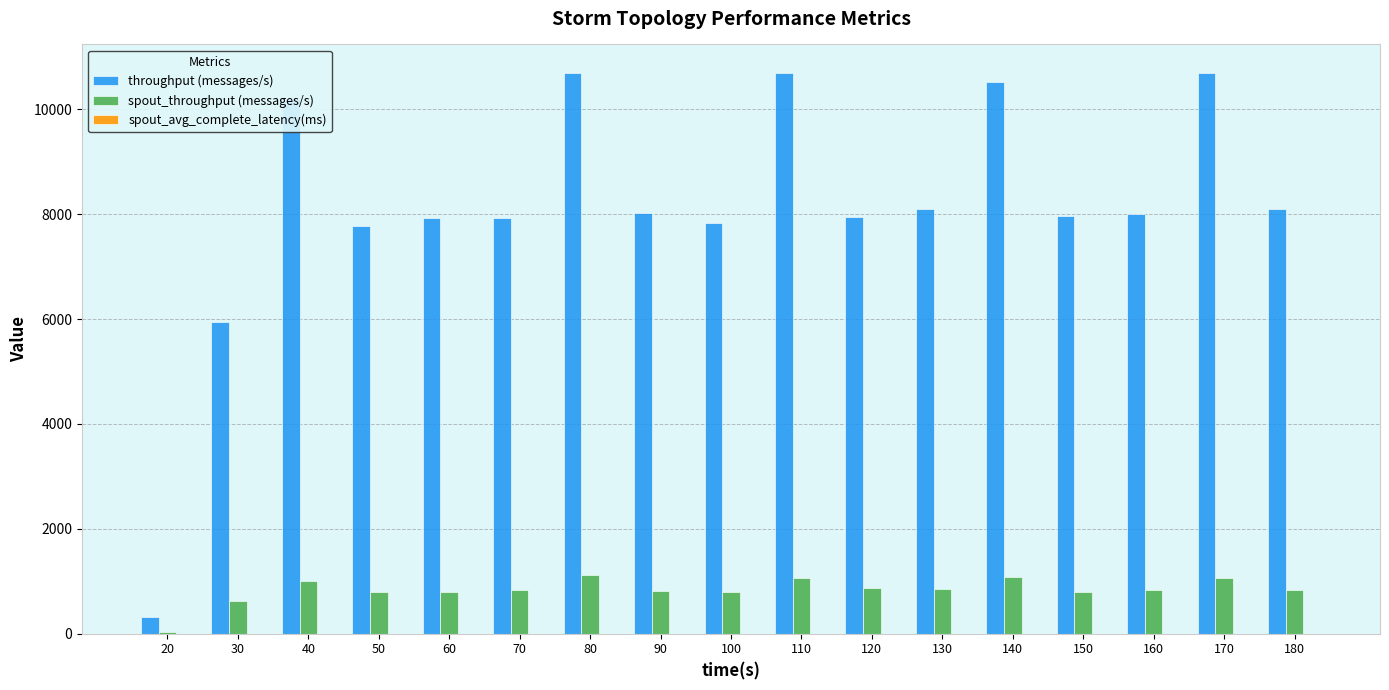

Between 70 and 110, which series saw the biggest shift?

throughput (messages/s)